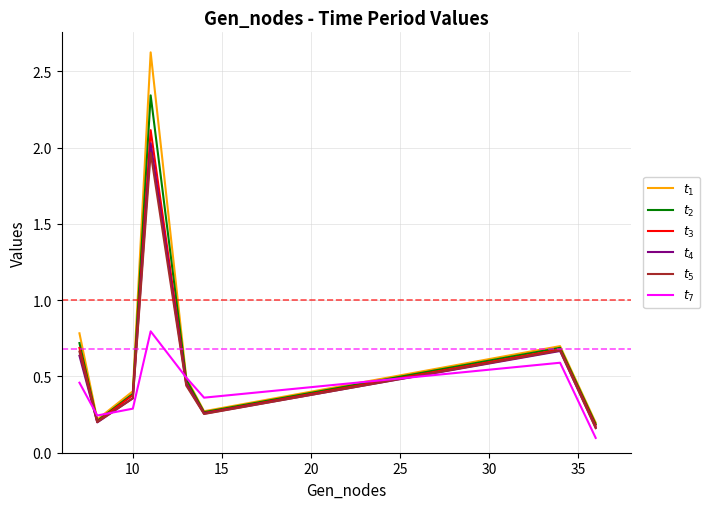

Which series has the largest range (max minus min)?

$t_1$